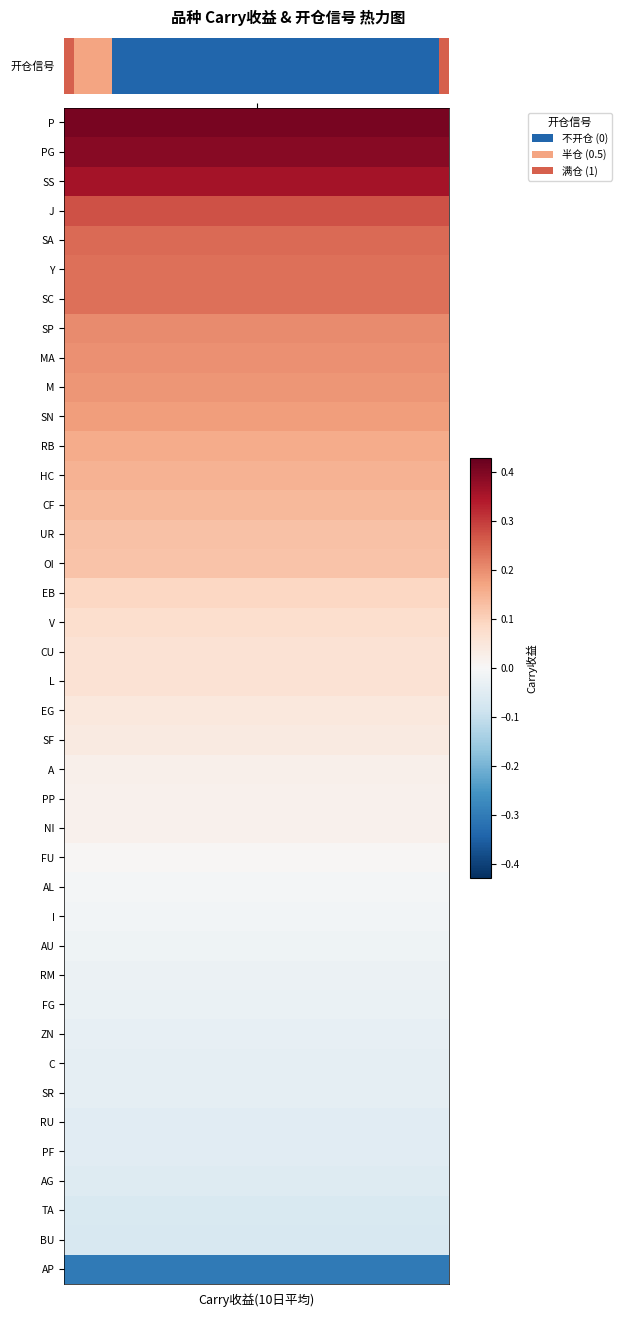

Which has a higher value, 30 or 22?

30